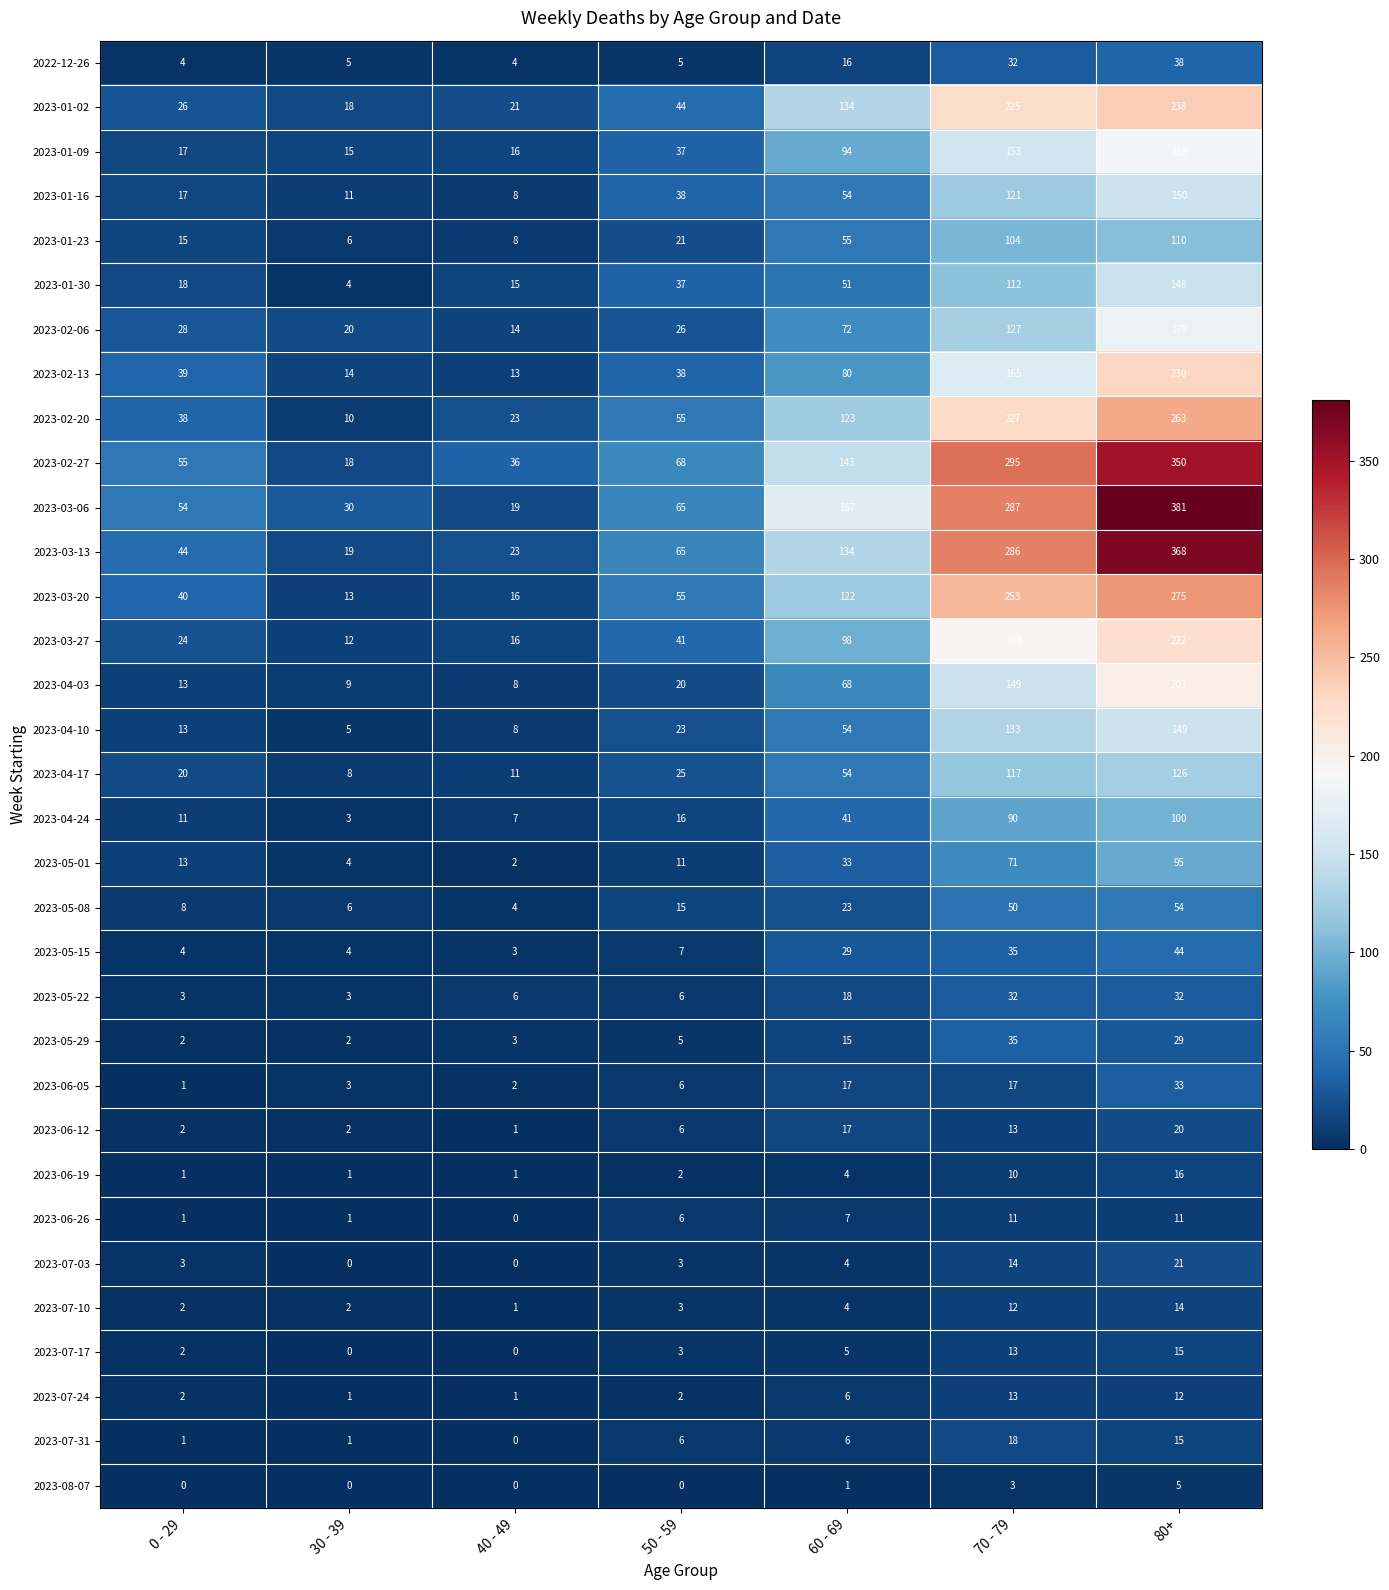

At how many categories does at least one series exceed 81?

3